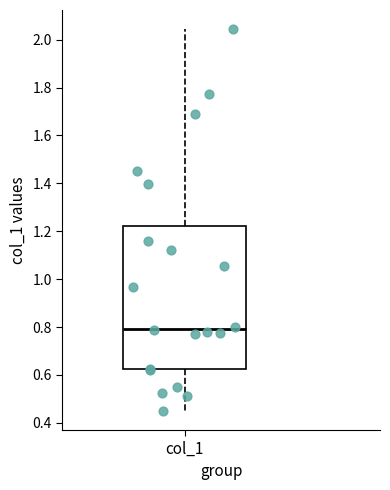

Transcribe this box plot: give where the median line is, the range the box spans, and where the two whiskers end, as read against the y-axis. The values are not printed on the chart, so give them approximately, as read against the axis.

median 0.80, box 0.62 to 1.22, whiskers 0.44 to 2.04